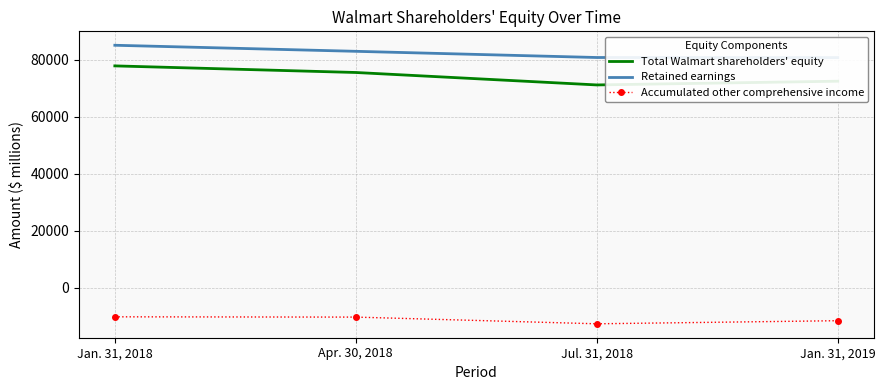

True or false: Accumulated other comprehensive income and Retained earnings cross at least once.

False